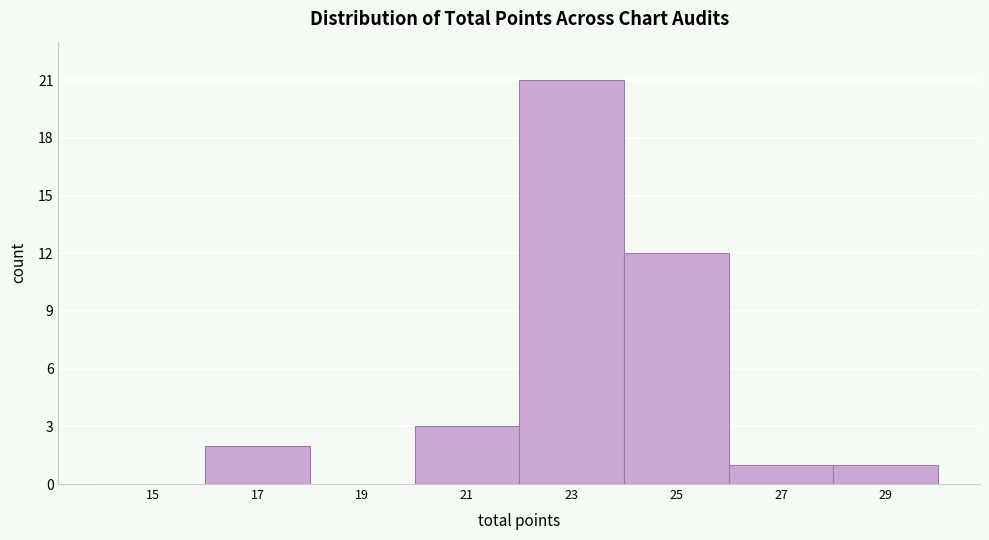

Reading left to right, what are all the values shown in this chart?

15=0	17=2	19=0	21=3	23=21	25=12	27=1	29=1